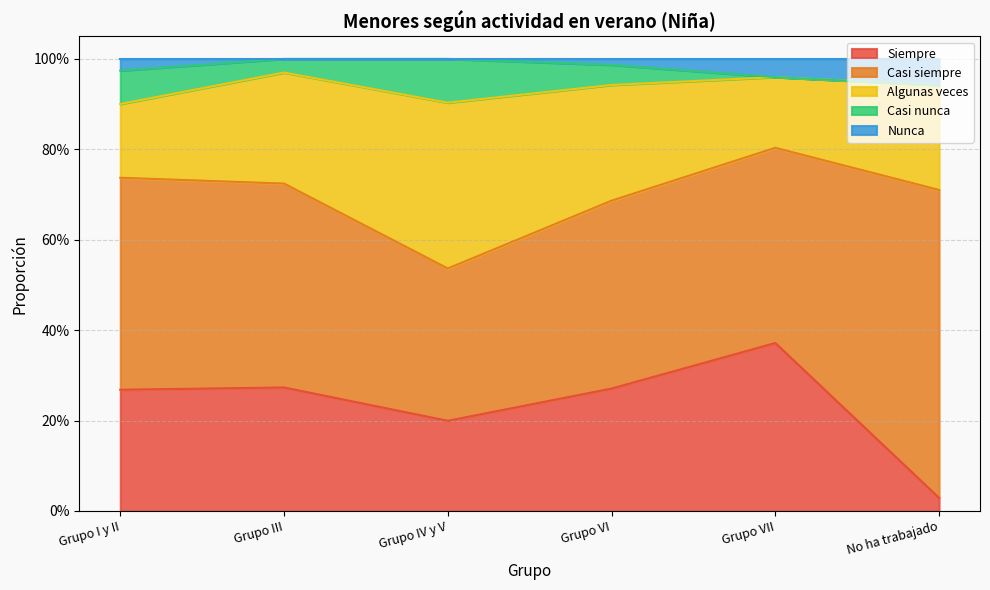

Which series has the largest range (max minus min)?

Casi siempre